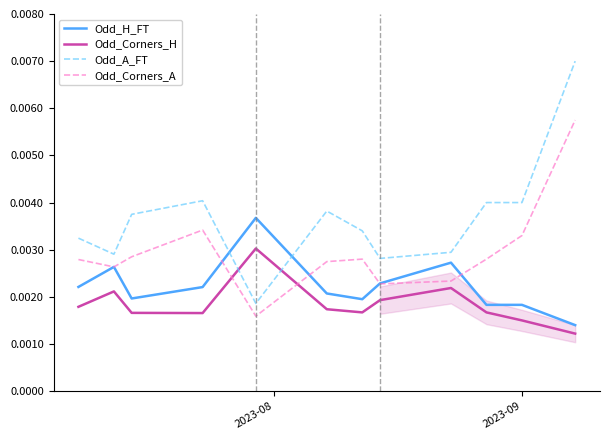

How many interior local valleys does the Odd_A_FT series have?

3